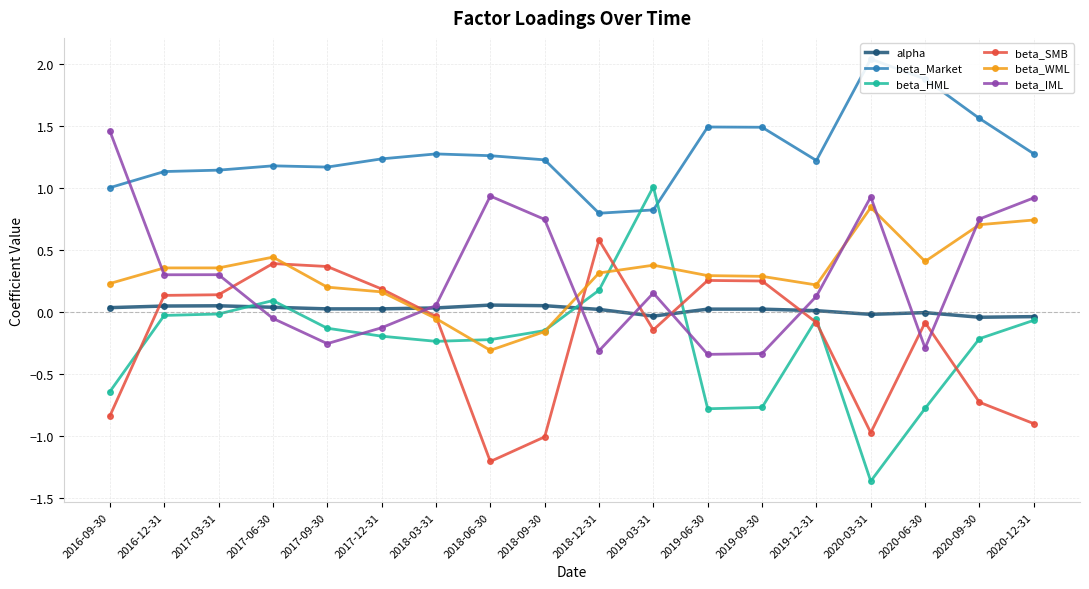

How many values in beta_IML are above zero?

11